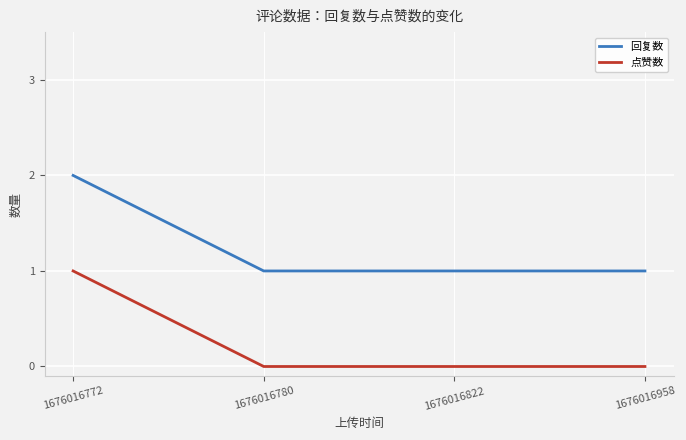

What value does the 回复数 series have at 1676016822?

1